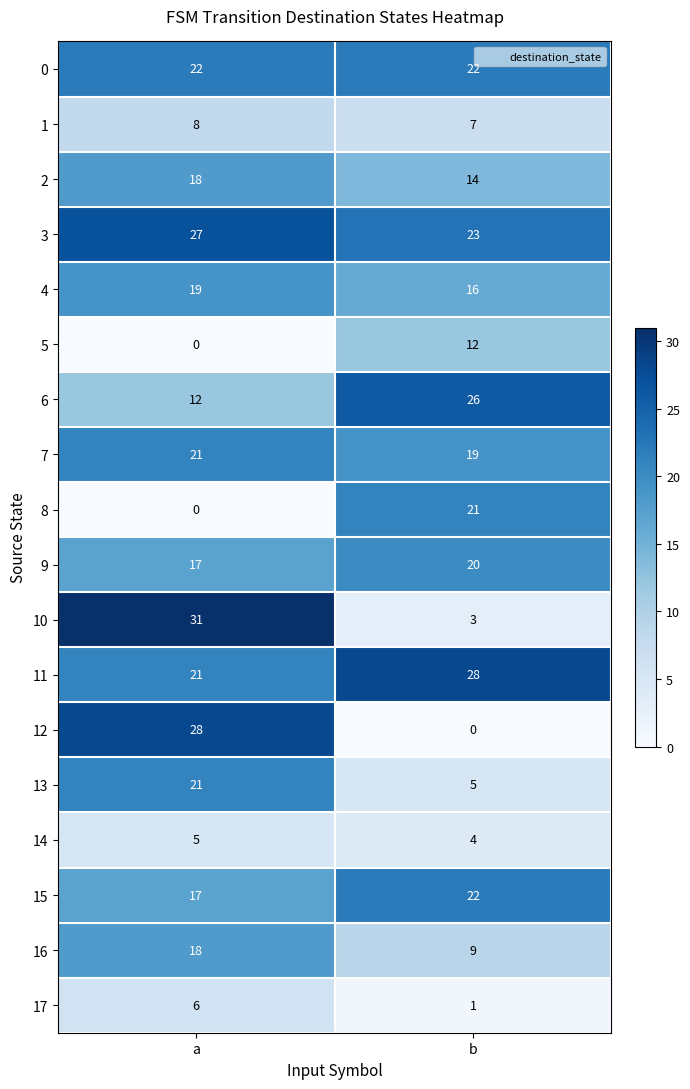

True or false: 15 has a value of 15 at b.

False